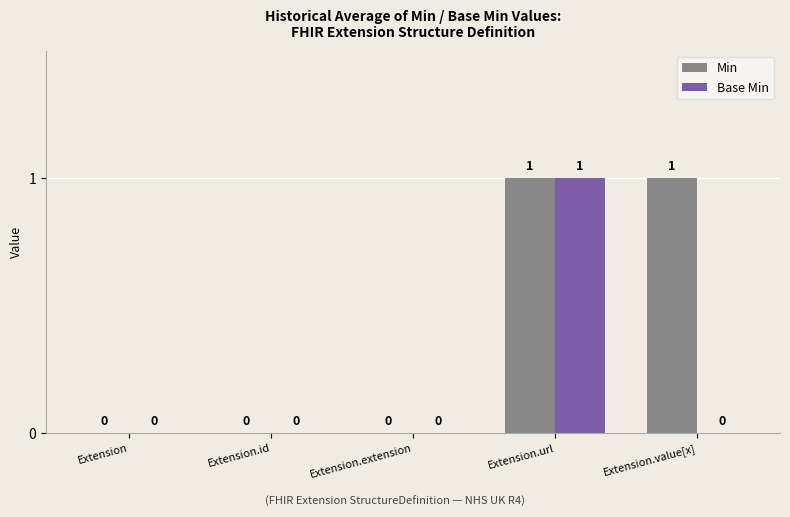

The Base Min series shows 0 at Extension.value[x]. True or false?

True